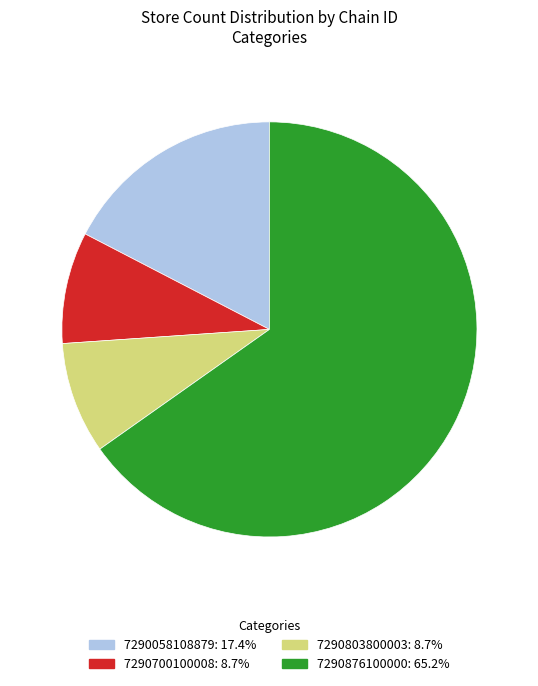

The 7290803800003 slice represents 20% of the pie. True or false?

False